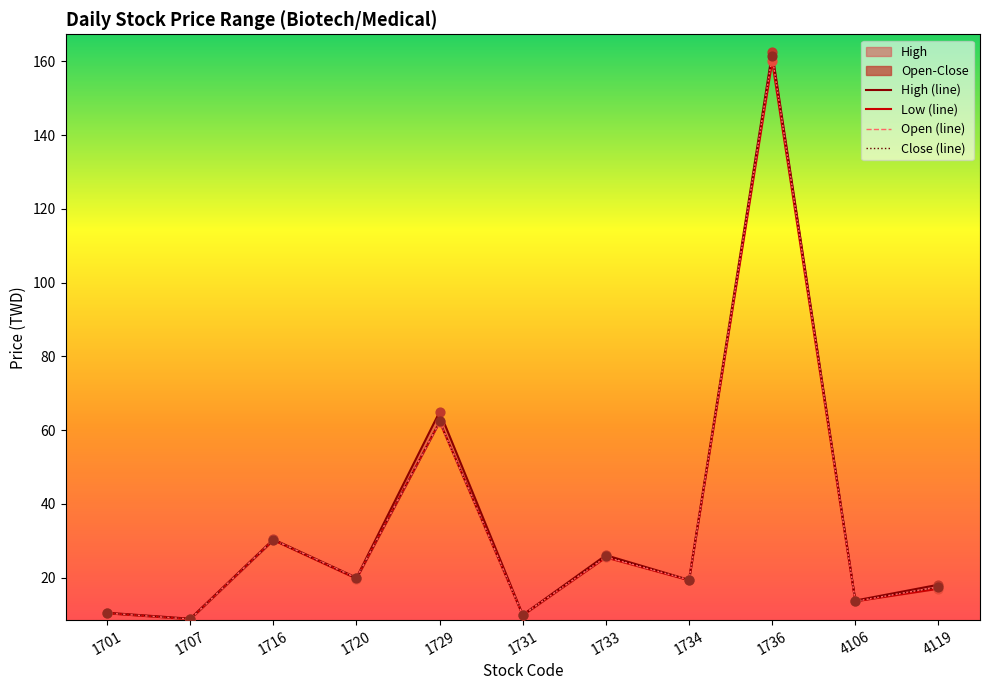

Which series has the largest total across all categories?

High